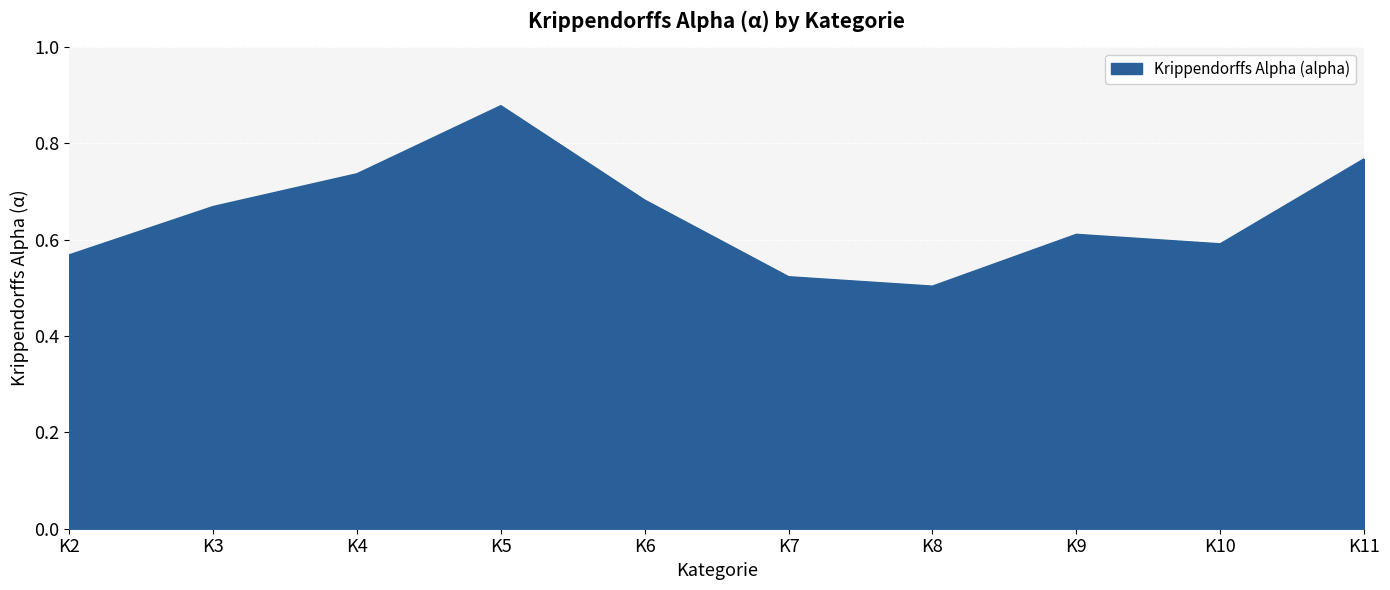

Is it true that the value at K6 is 0.9?

False